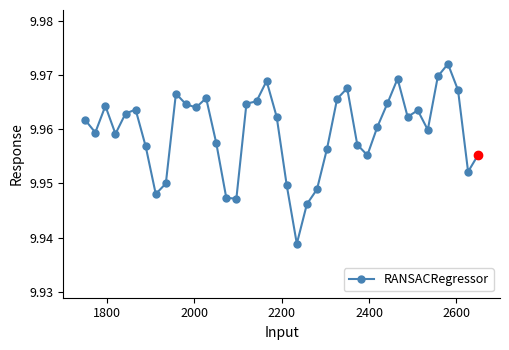

True or false: the data has more than 0 interior local peaks.

True